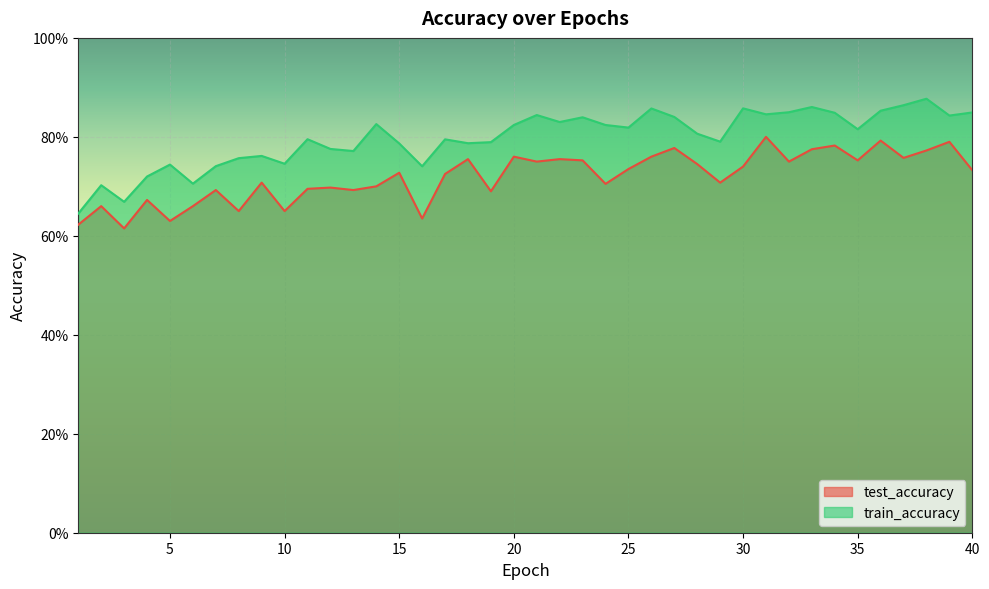

In train_accuracy, how many points are higher than both neighbors (excluding endpoints)?

12